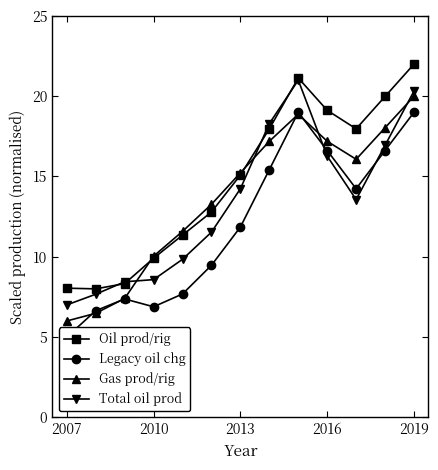

True or false: Oil prod/rig has more than 0 points higher than both neighbors.

True